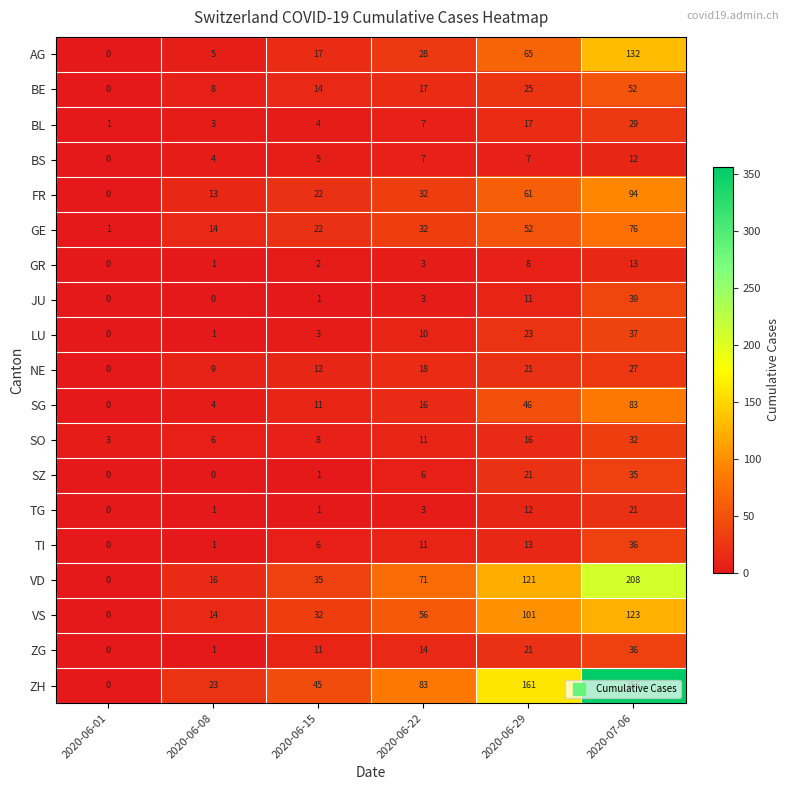

At which category is the sum across all series the highest?

2020-07-06